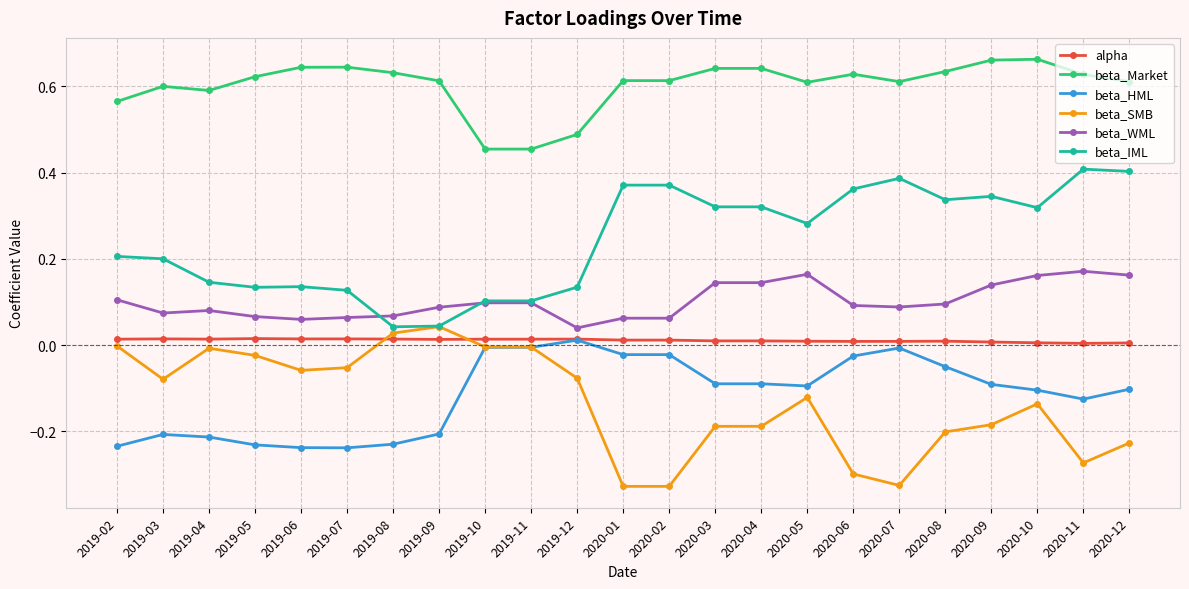

True or false: beta_SMB has more than 2 interior local peaks.

True